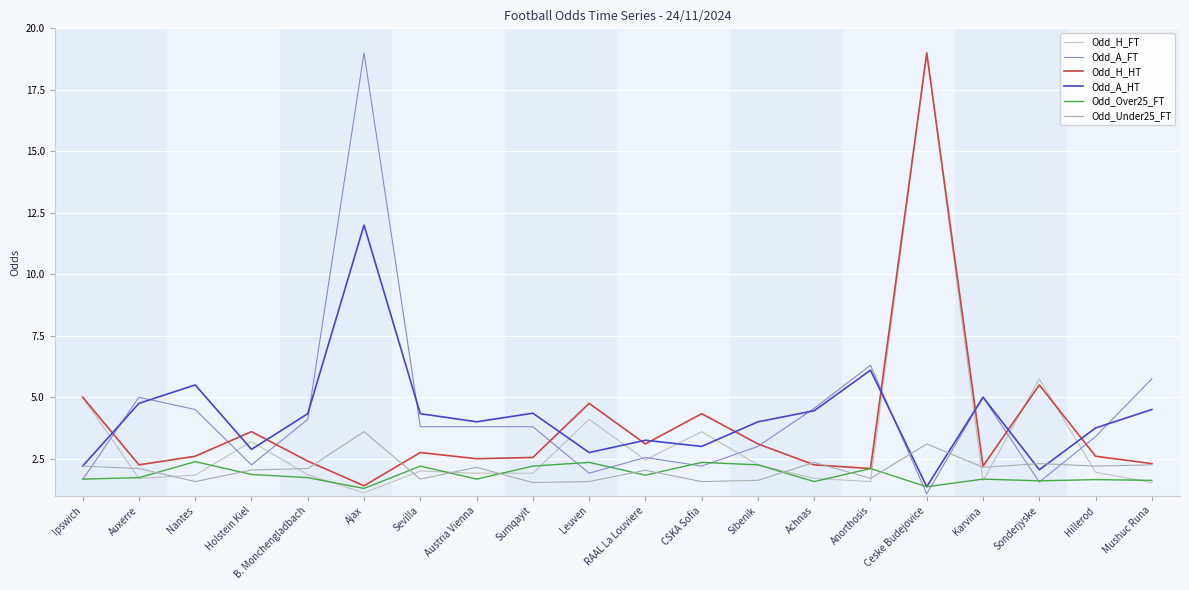

At which label is Odd_A_HT closest to 6?

Anorthosis